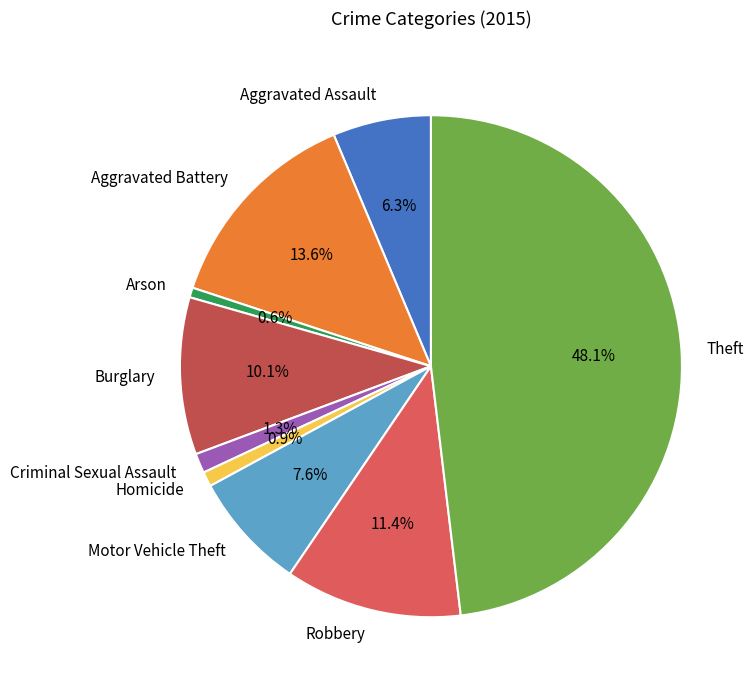

To the nearest percent, what percentage of the pie is Criminal Sexual Assault?

1%